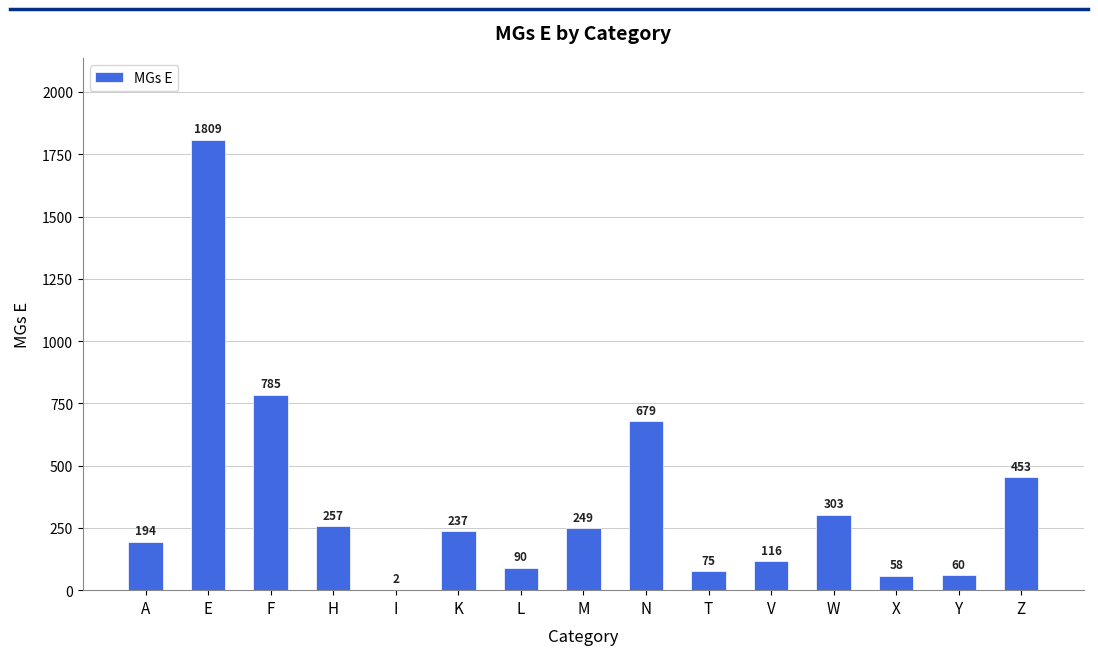

Reading left to right, extract all data points from this chart.

A=194	E=1809	F=785	H=257	I=2	K=237	L=90	M=249	N=679	T=75	V=116	W=303	X=58	Y=60	Z=453